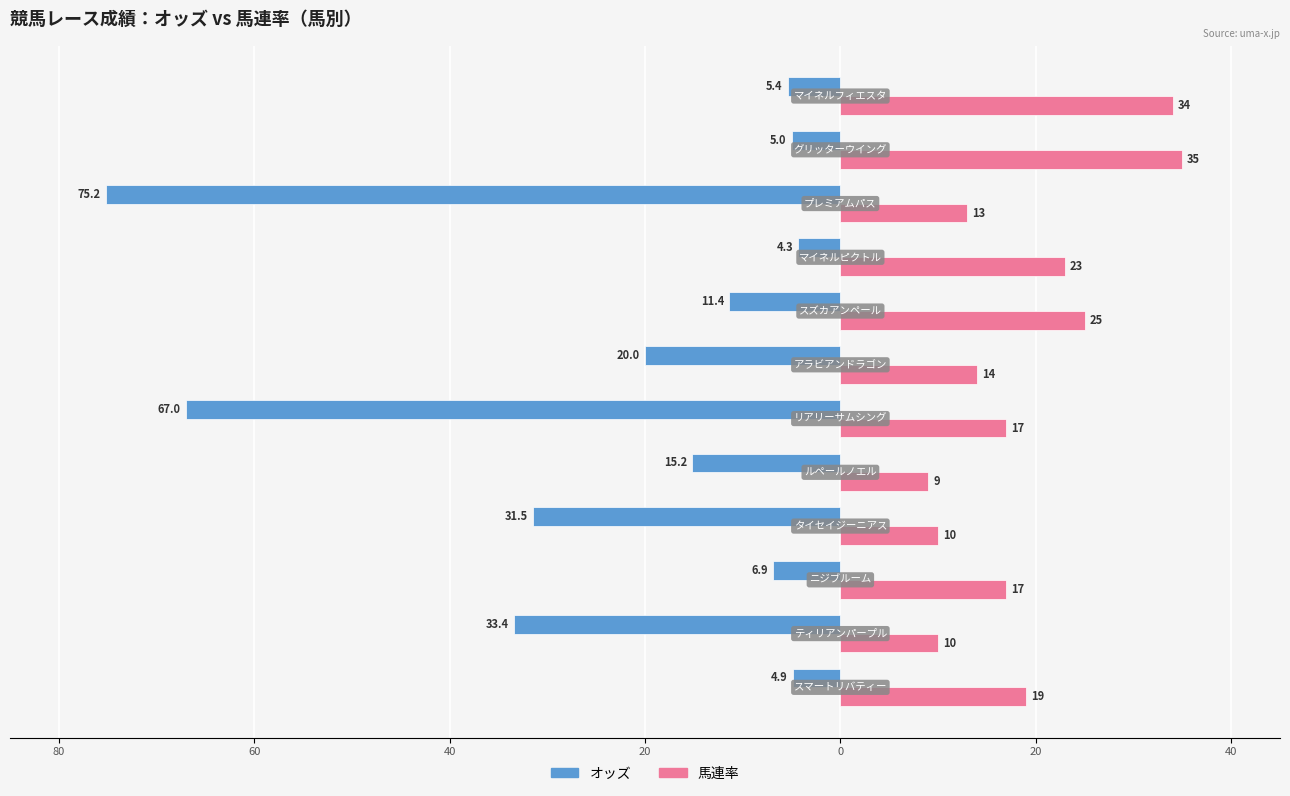

What are all the series names shown in the legend?

オッズ, 馬連率